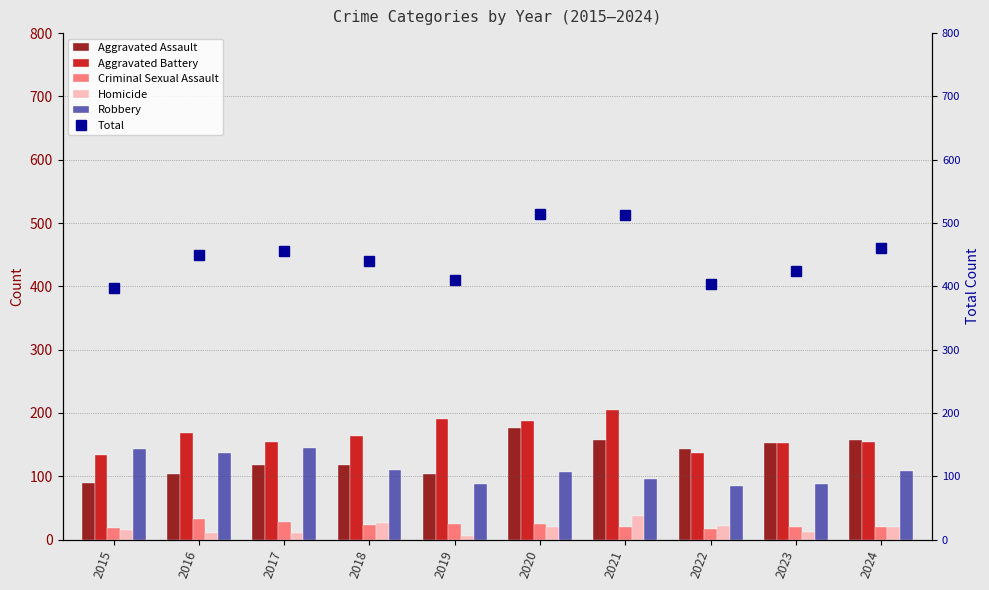

How many groups of bars are there?

10